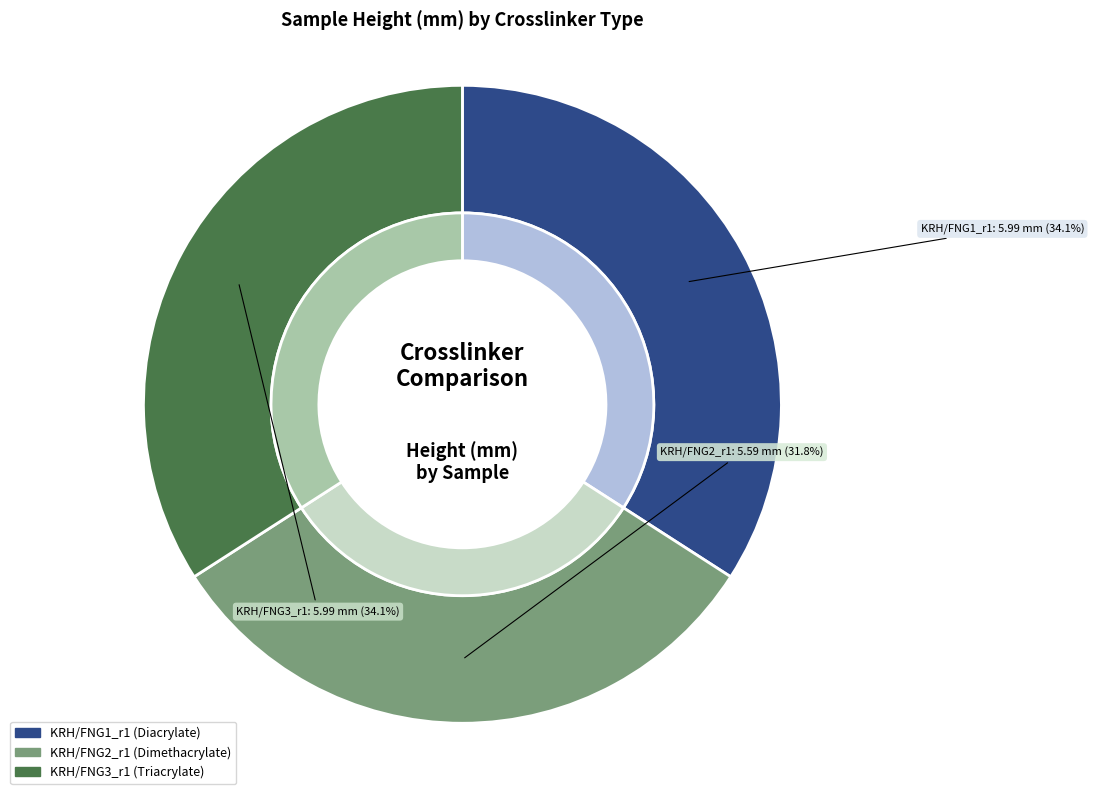

To the nearest percent, what portion does KRH/FNG2_r1 represent?

32%